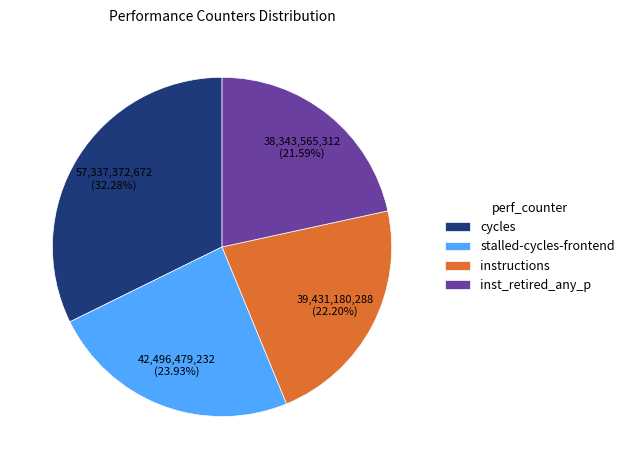

Which has a higher value, inst_retired_any_p or instructions?

instructions